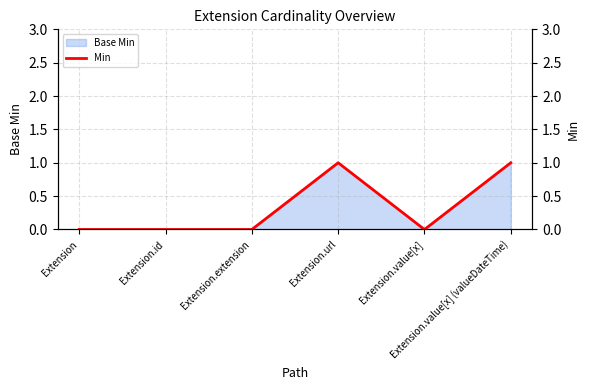

How many lines are shown in the chart?

1